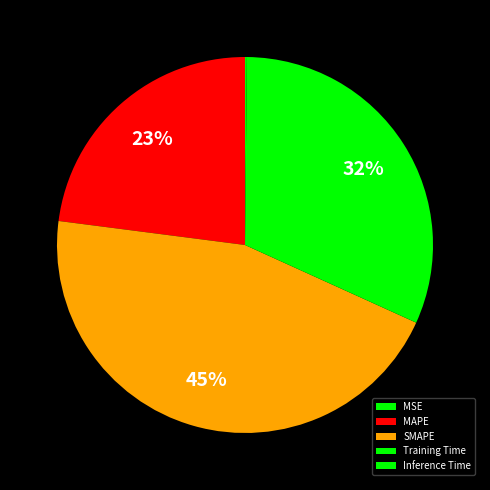

Rank the categories by value from highest to lowest.

SMAPE, Training Time, MAPE, Inference Time, MSE